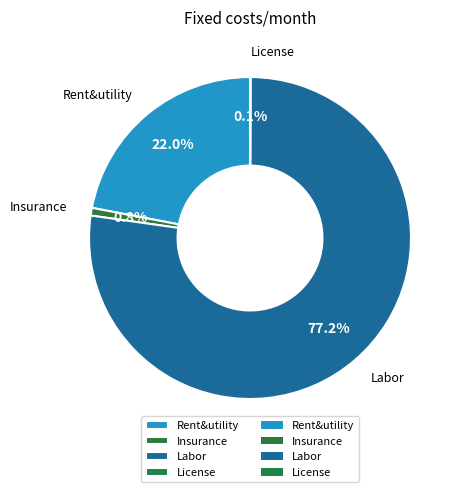

What is the largest slice in the pie chart?

Labor